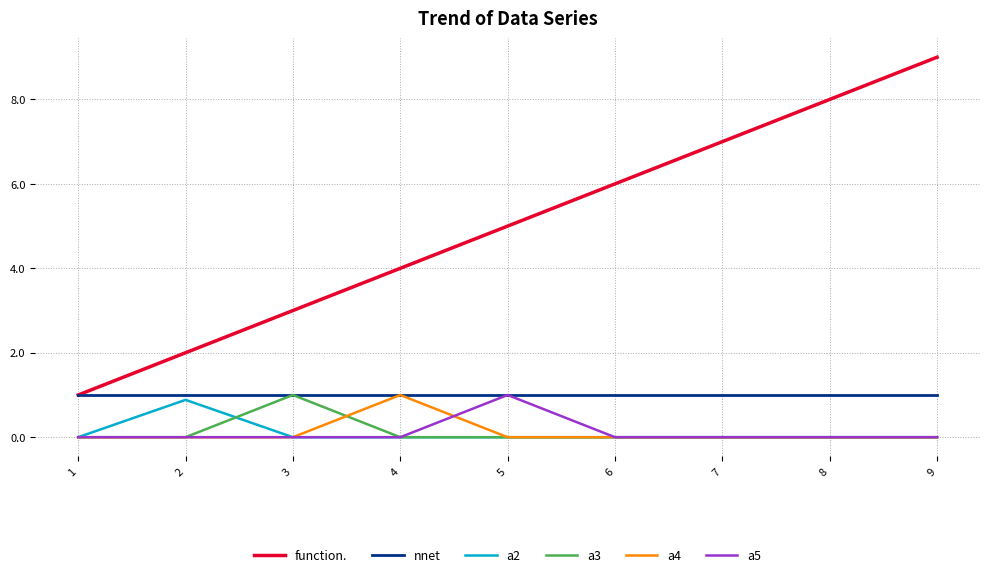

Reading right to left, list all the values displayed in this chart.

function.: 9.0	8.0	7.0	6.0	5.0	4.0	3.0	2.0	1.0
nnet: 1.0	1.0	1.0	1.0	1.0	1.0	1.0	1.0	1.0
a2: 0.0	0.0	0.0	0.0	0.0	0.0	0.0	0.9	0.0
a3: 0.0	0.0	0.0	0.0	0.0	0.0	1.0	0.0	0.0
a4: 0.0	0.0	0.0	0.0	0.0	1.0	0.0	0.0	0.0
a5: 0.0	0.0	0.0	0.0	1.0	0.0	0.0	0.0	0.0